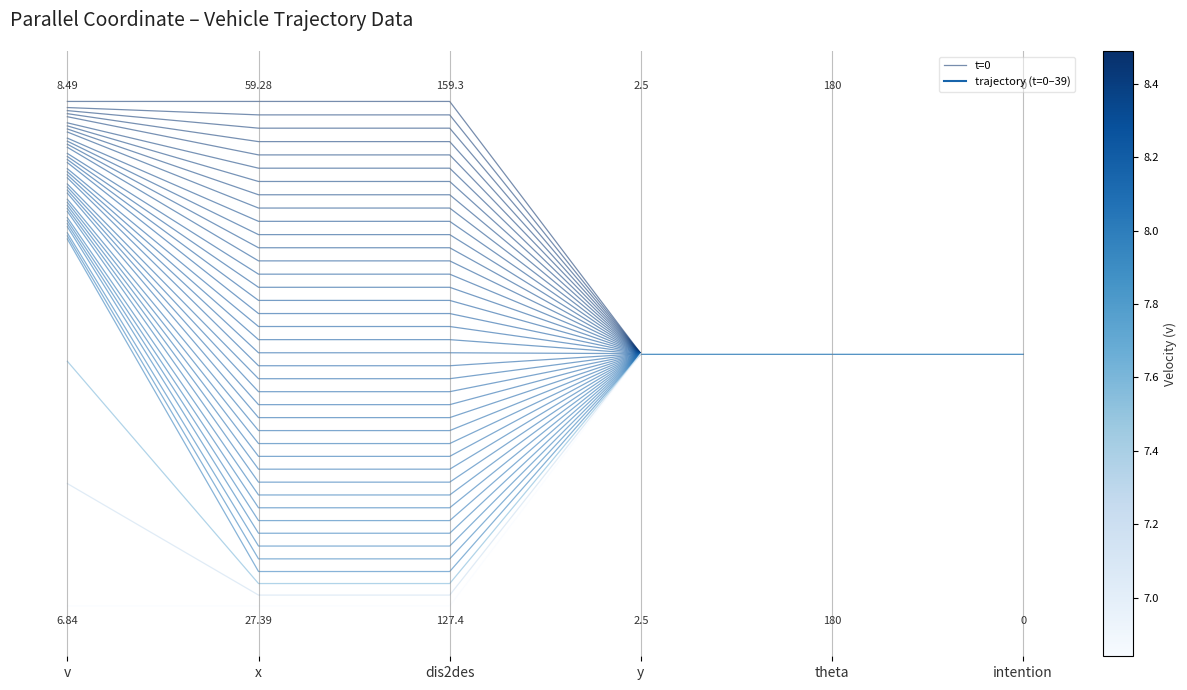

What is the sum of the values at intention and x?

1.5